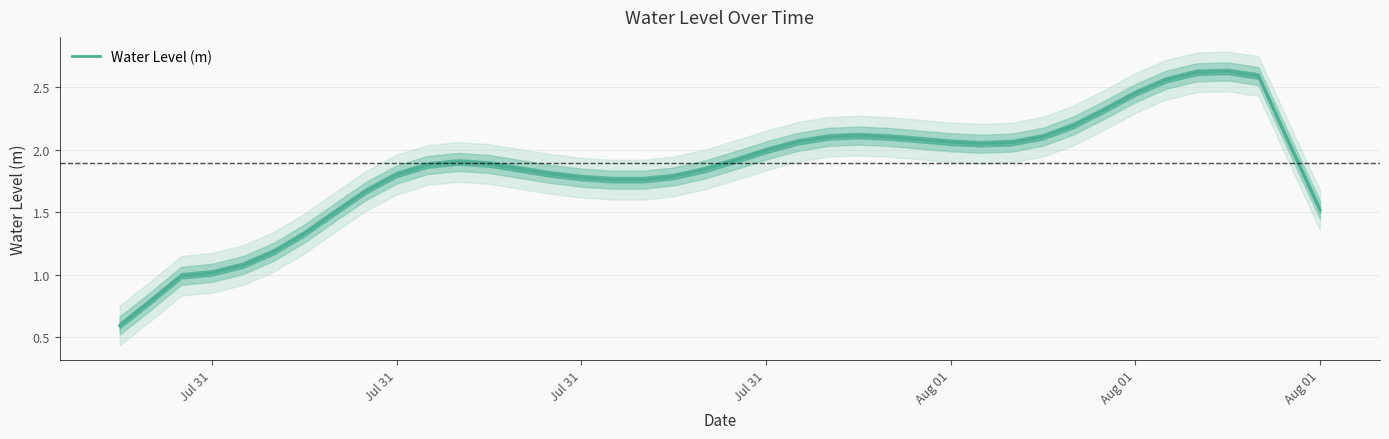

How many lines are shown in the chart?

1